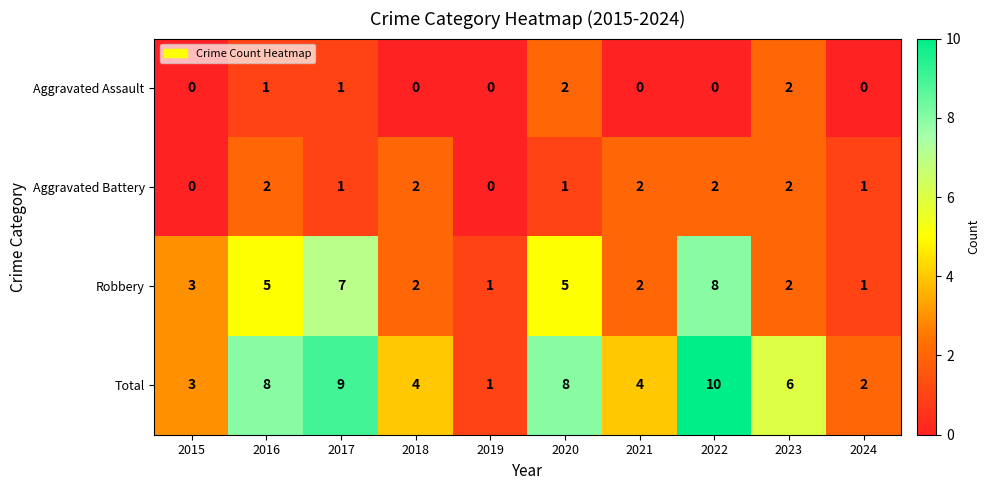

At 2022, list the series in order from smallest to largest.

Aggravated Assault, Aggravated Battery, Robbery, Total